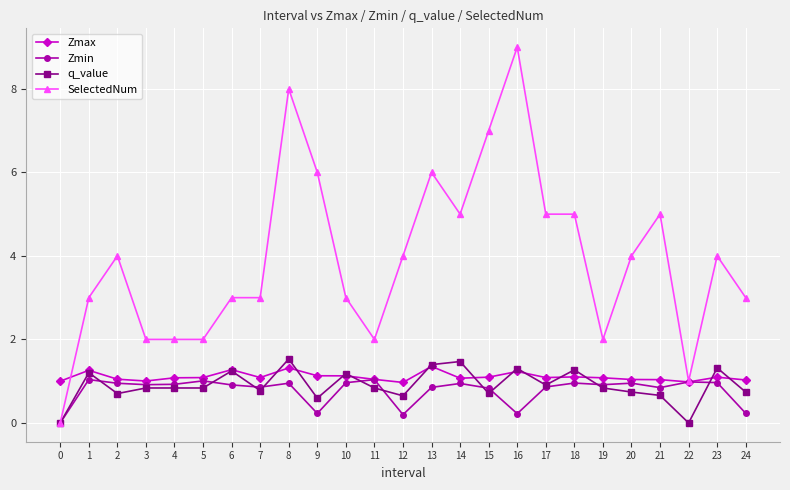

True or false: Zmax has a value of 1.0 at 22.

True